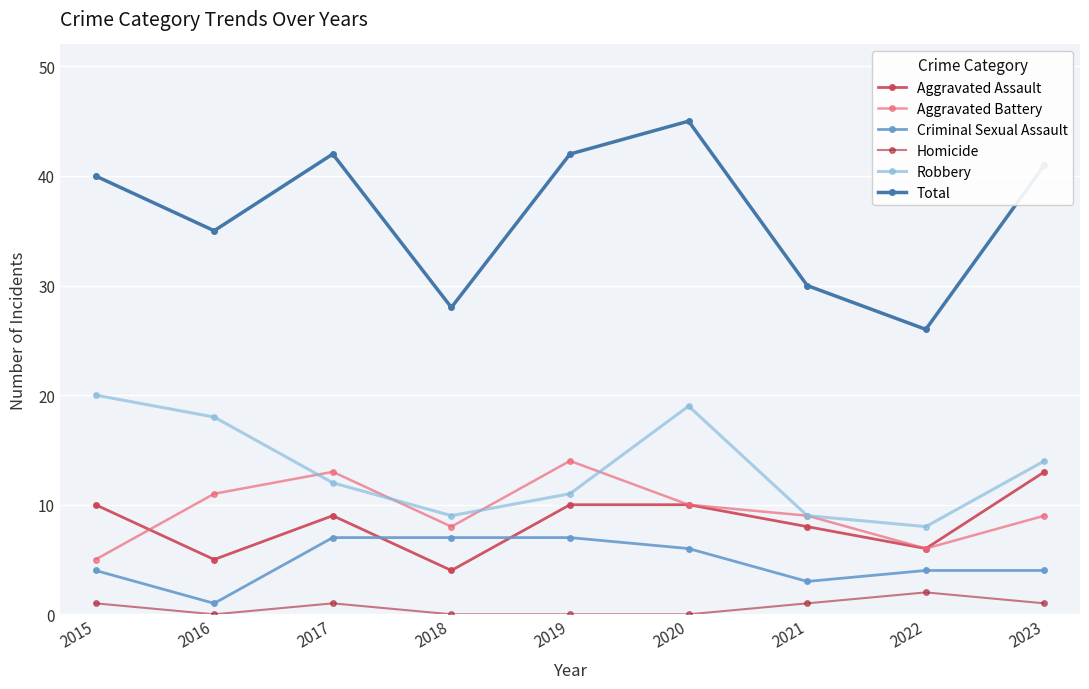

Reading left to right, what are all the values shown in this chart?

Aggravated Assault: 2015=10	2016=5	2017=9	2018=4	2019=10	2020=10	2021=8	2022=6	2023=13
Aggravated Battery: 2015=5	2016=11	2017=13	2018=8	2019=14	2020=10	2021=9	2022=6	2023=9
Criminal Sexual Assault: 2015=4	2016=1	2017=7	2018=7	2019=7	2020=6	2021=3	2022=4	2023=4
Homicide: 2015=1	2016=0	2017=1	2018=0	2019=0	2020=0	2021=1	2022=2	2023=1
Robbery: 2015=20	2016=18	2017=12	2018=9	2019=11	2020=19	2021=9	2022=8	2023=14
Total: 2015=40	2016=35	2017=42	2018=28	2019=42	2020=45	2021=30	2022=26	2023=41